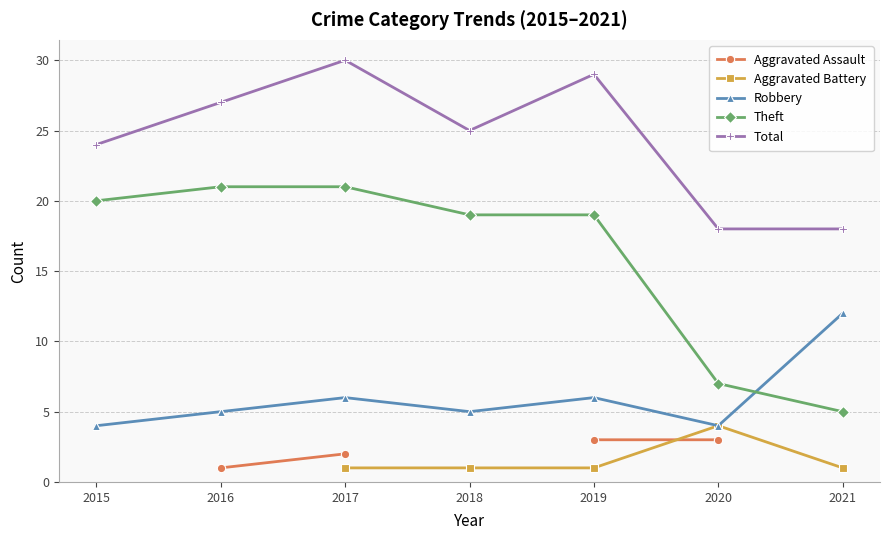

What is the greatest value displayed?

30.0